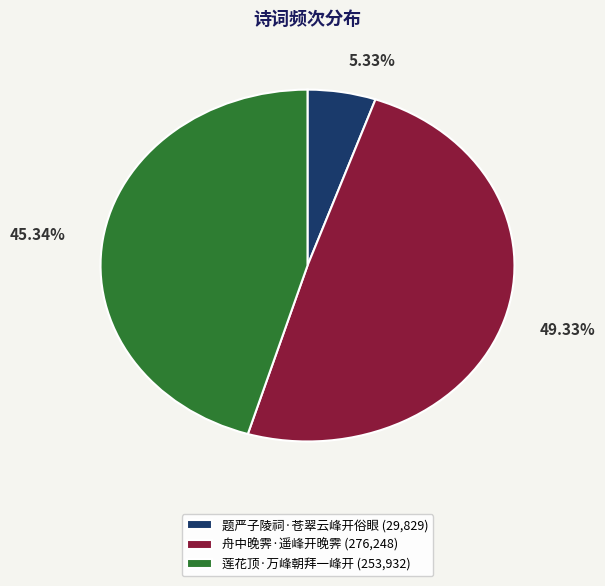

Count the number of slices in the pie.

3